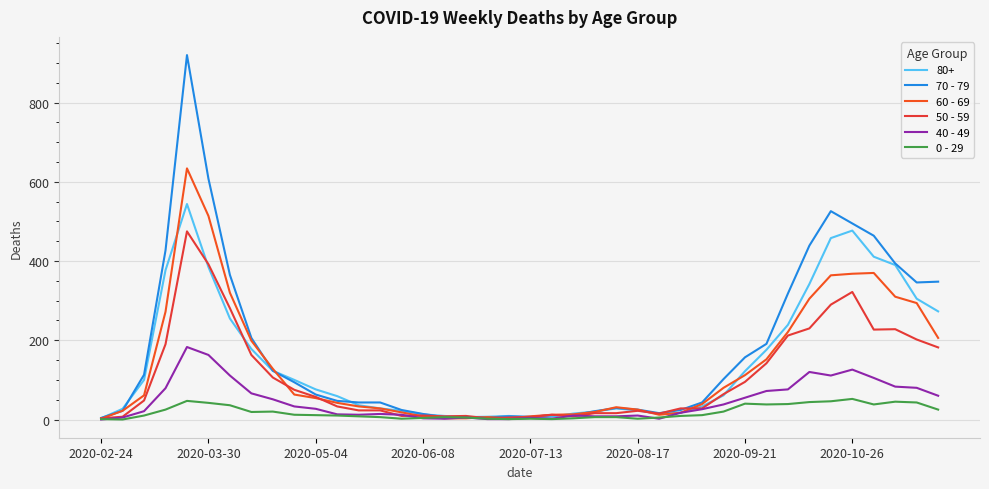

Is this an area chart (filled region under the line)?

No